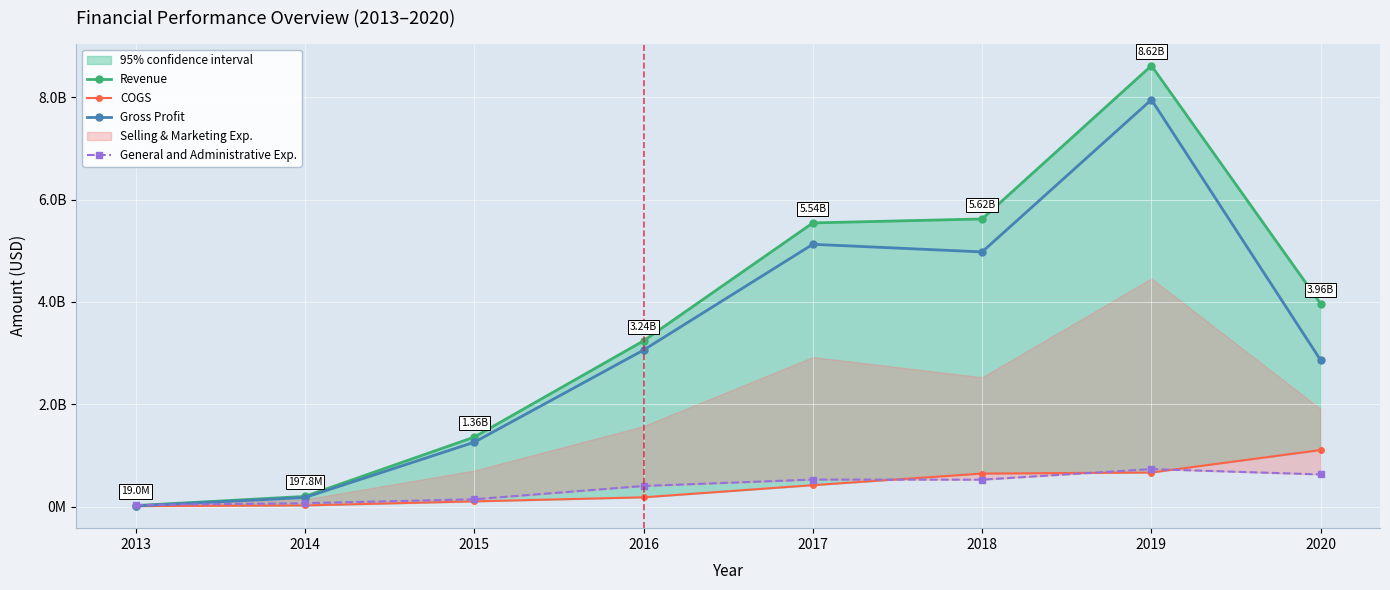

What is the difference between the Gross Profit values at 2014 and 2018?

4800554992